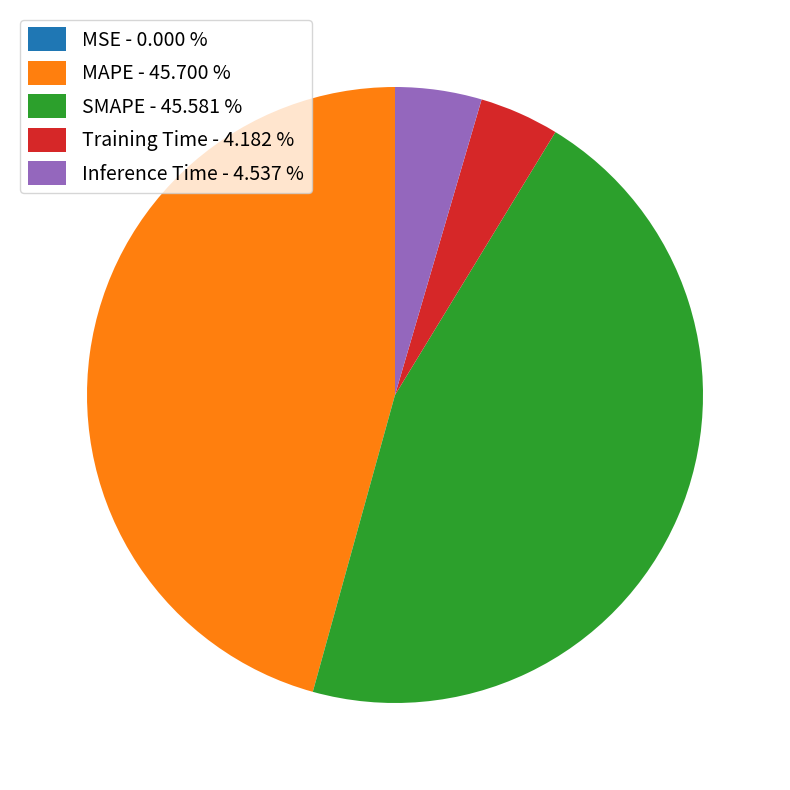

Is Inference Time - 4.537 % the majority of the pie?

No